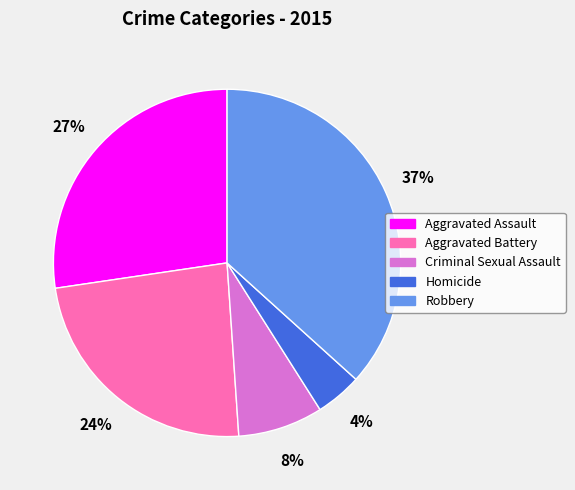

Approximately how many times larger is the value at Aggravated Battery compared to Criminal Sexual Assault?

3.0